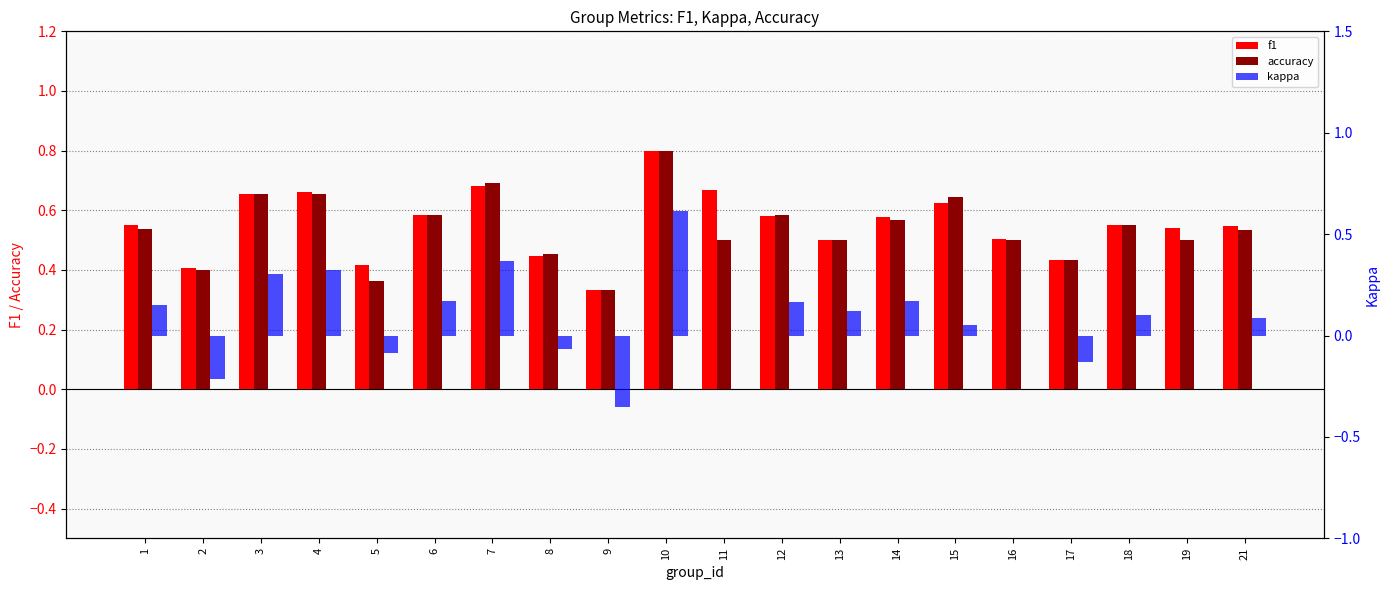

Count the number of categories in the chart.

20